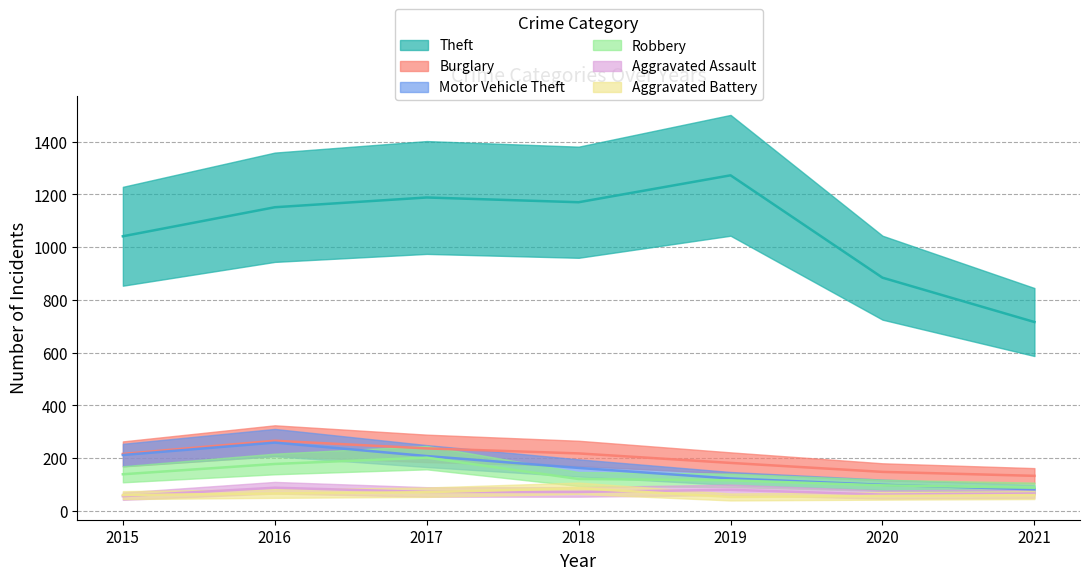

At how many categories does at least one series exceed 971?

5